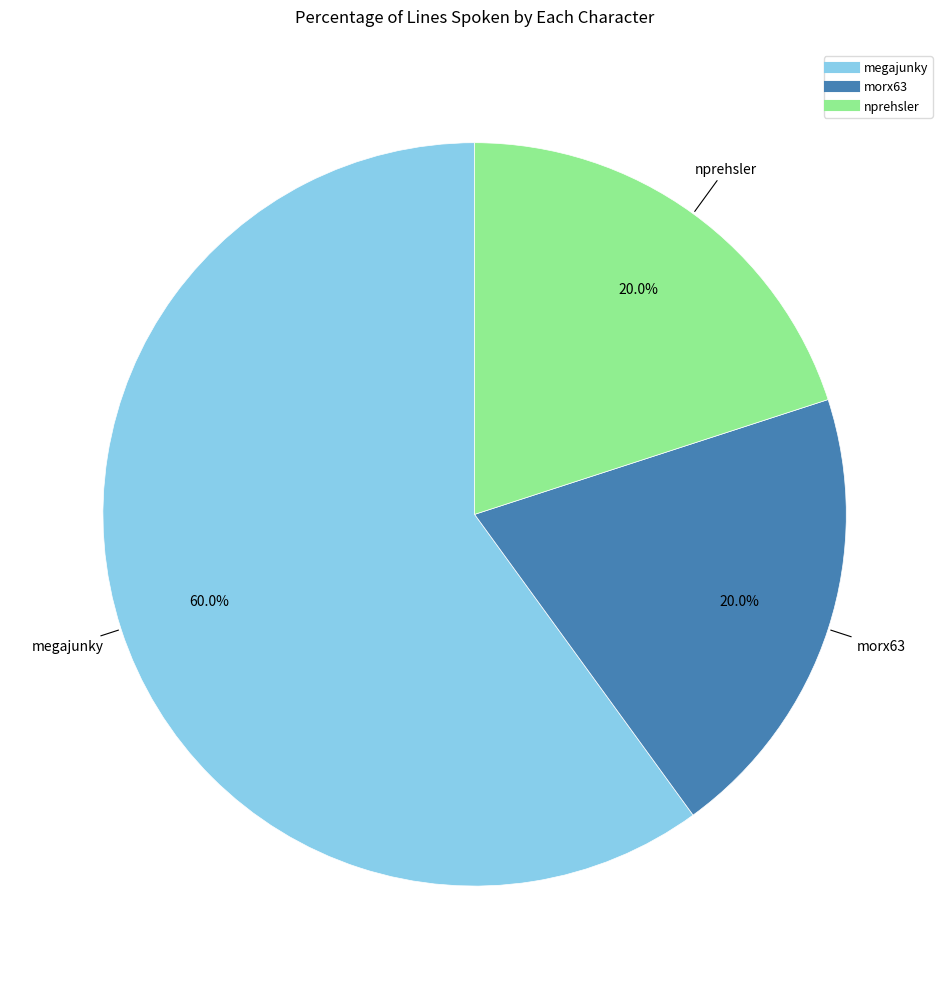

Do nprehsler and morx63 together represent more than half of the pie?

No